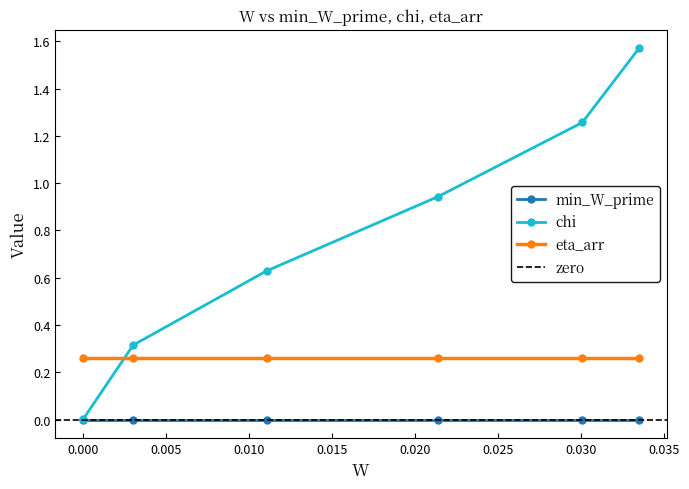

Is it true that min_W_prime equals 0.0 at 2?

False